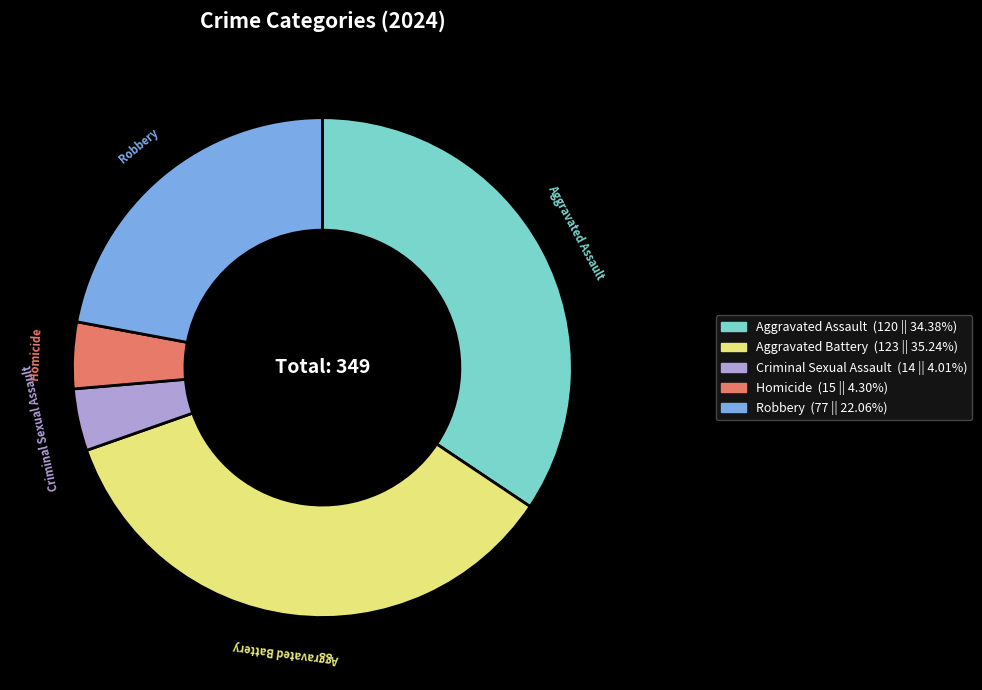

Is Robbery the majority of the pie?

No